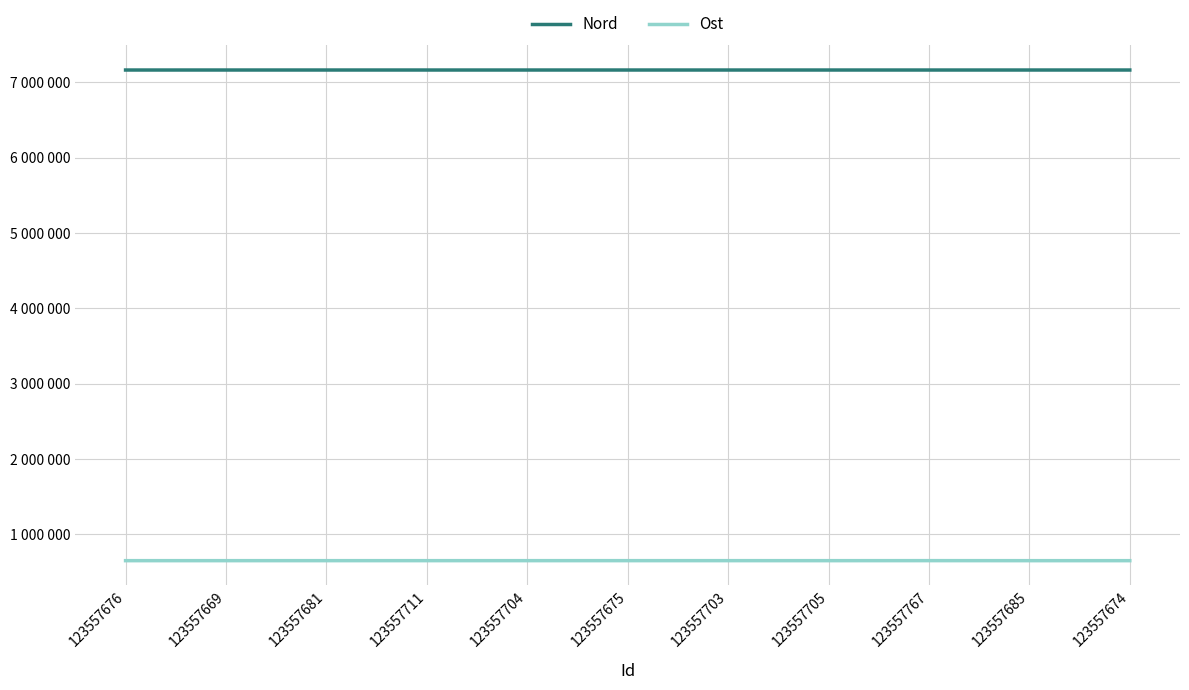

What is the label of the 7th point from the left?

123557703